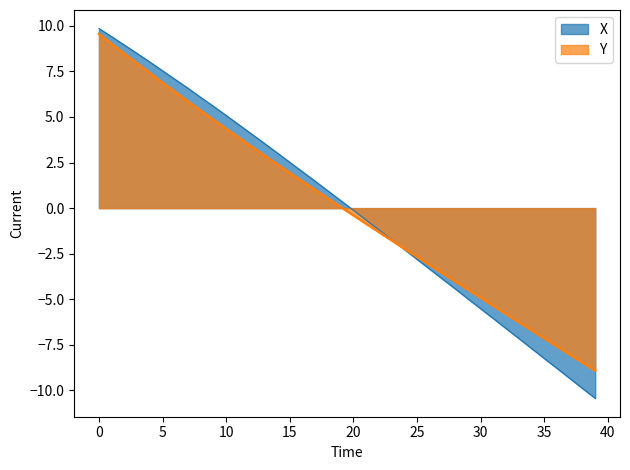

What is the label of the 16th point from the left?

15